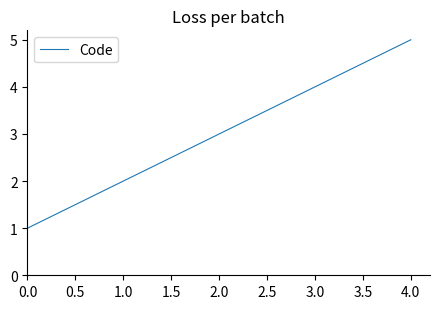

True or false: the data shows 3 at 2.0.

True